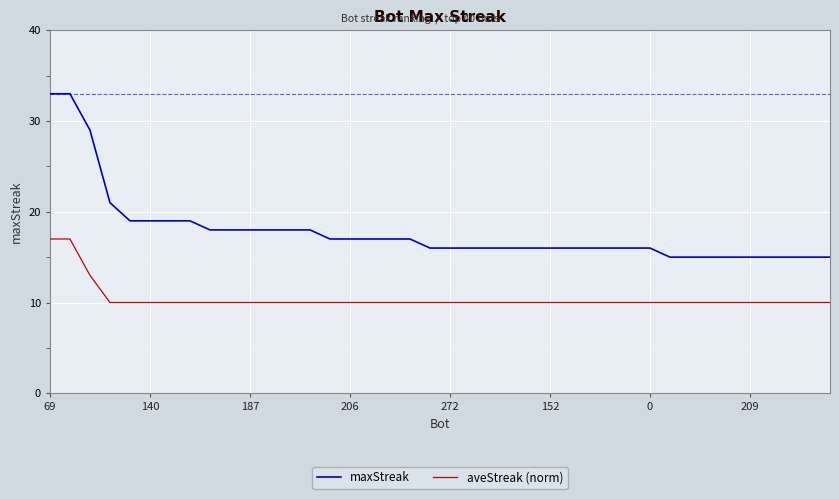

Which series has the largest range (max minus min)?

maxStreak